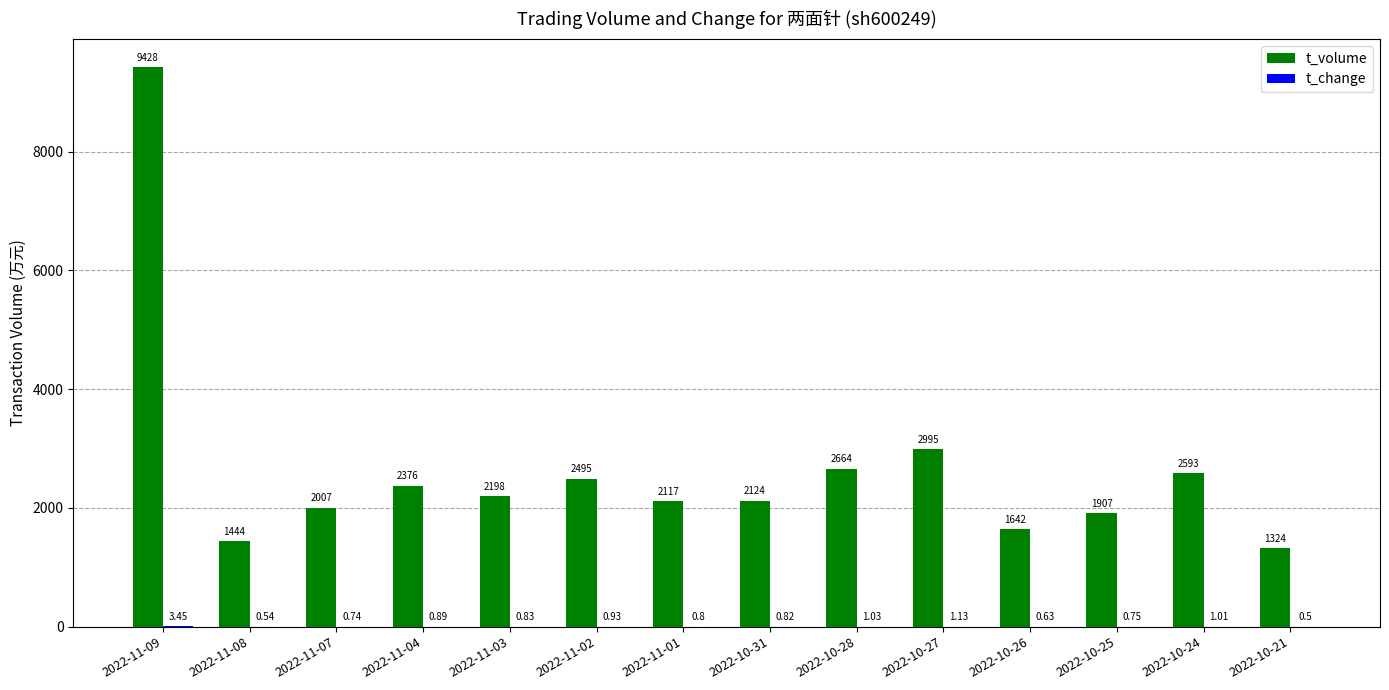

What is the average value of the t_volume series?

2665.3